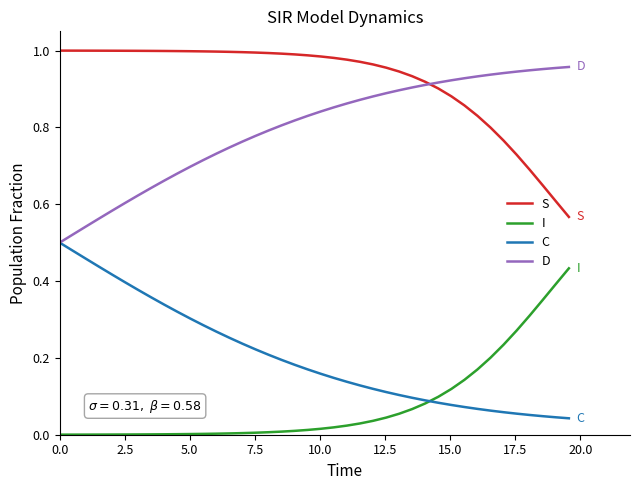

What are all the series names shown in the legend?

S, I, C, D